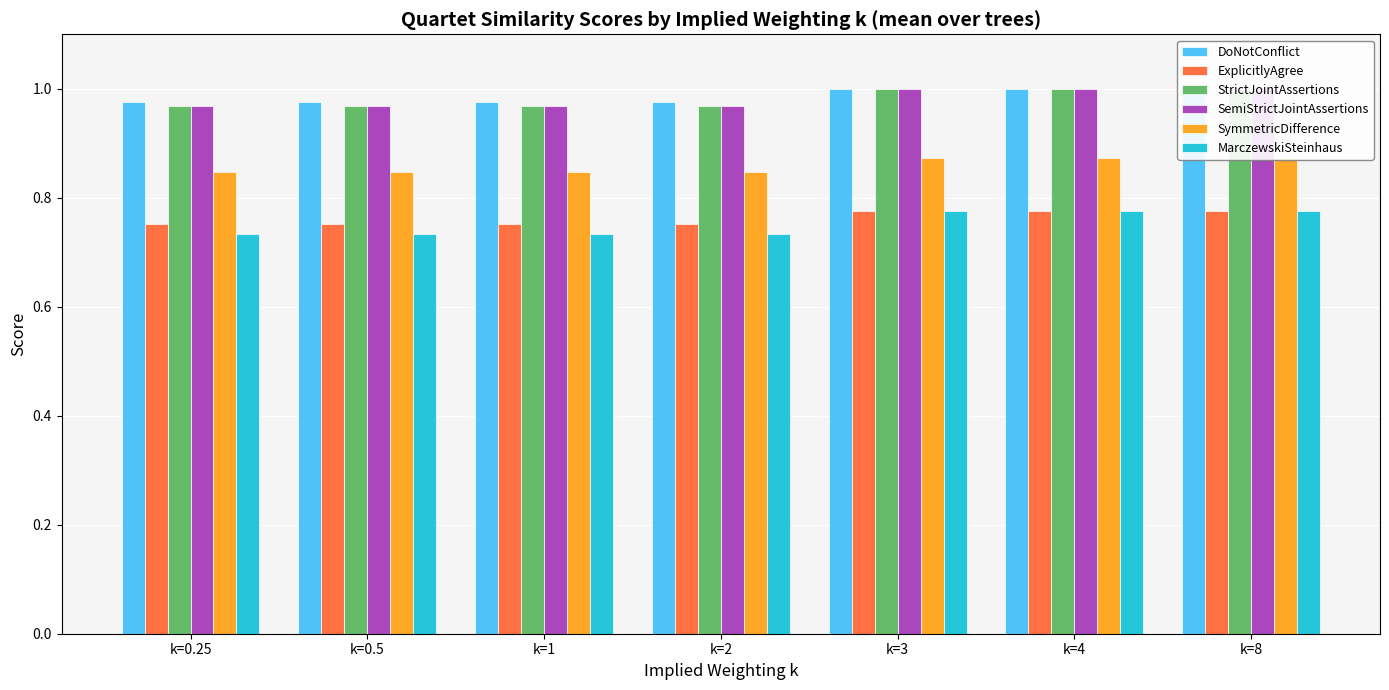

At which label is SymmetricDifference closest to 0?

k=0.25